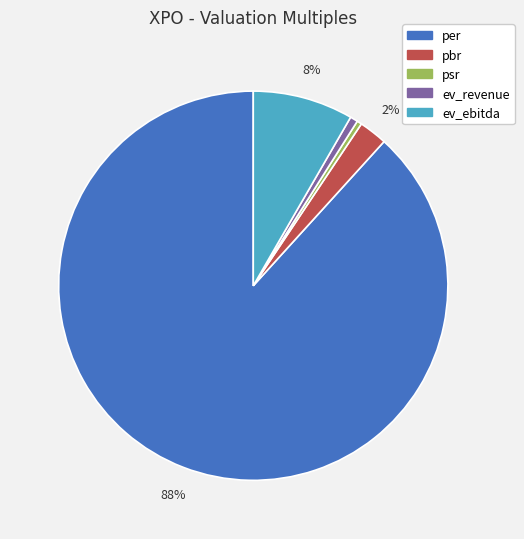

True or false: ev_ebitda accounts for 20% of the total.

False